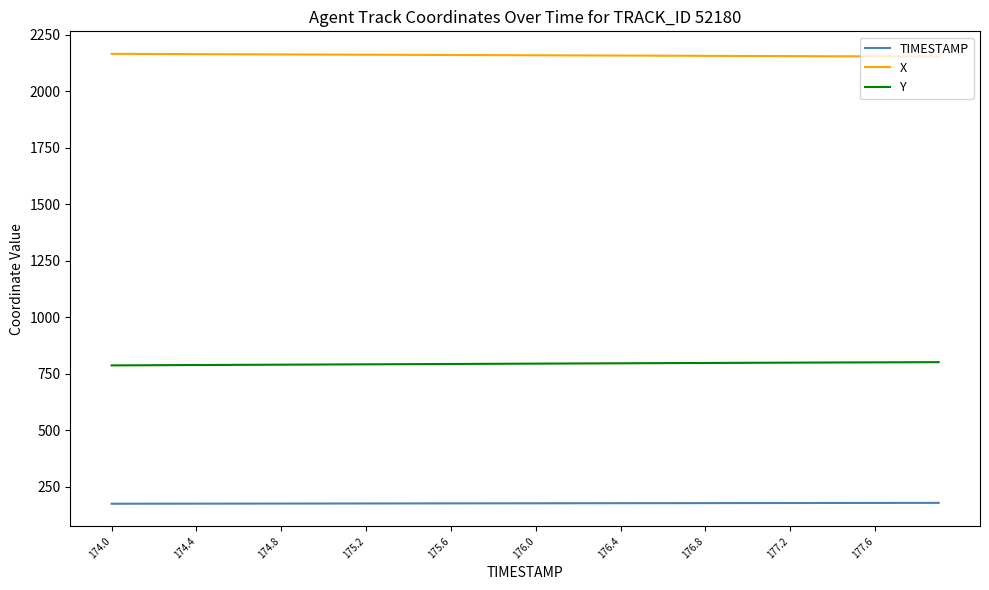

True or false: X and TIMESTAMP intersect in this chart.

False